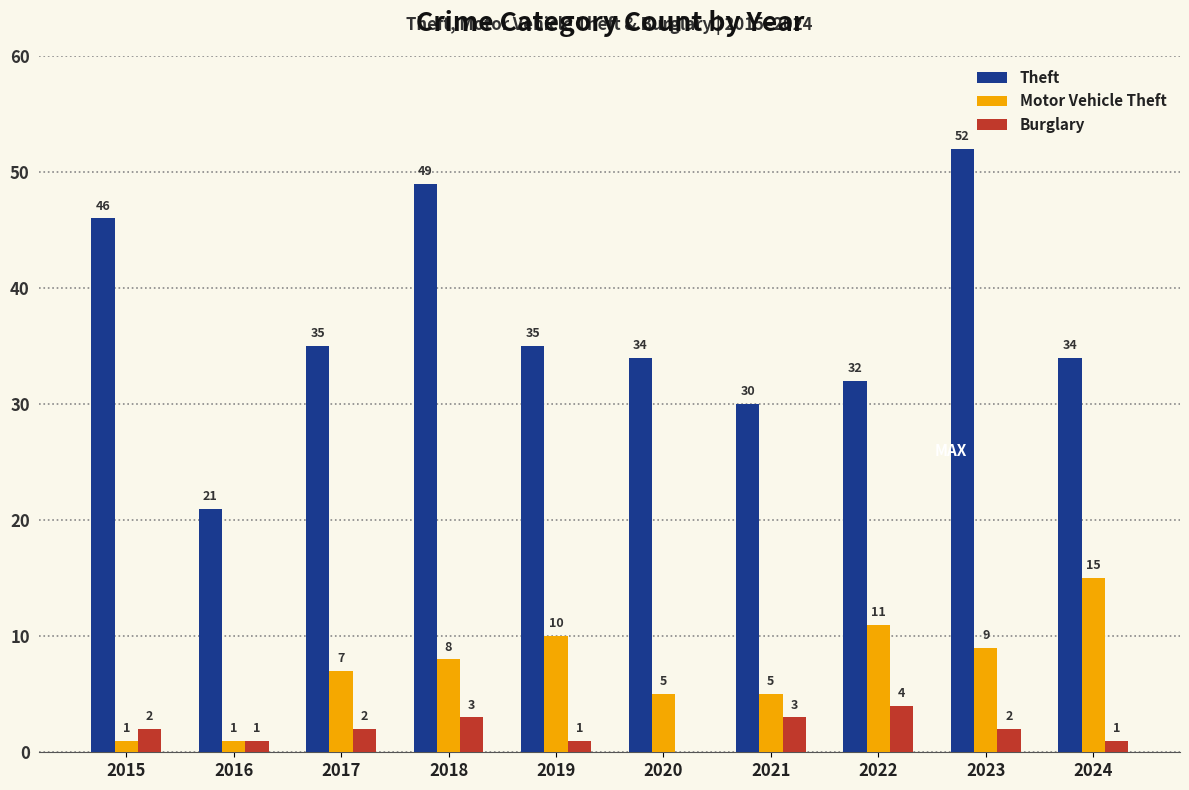

The value of Theft at 2024 is 46. True or false?

False